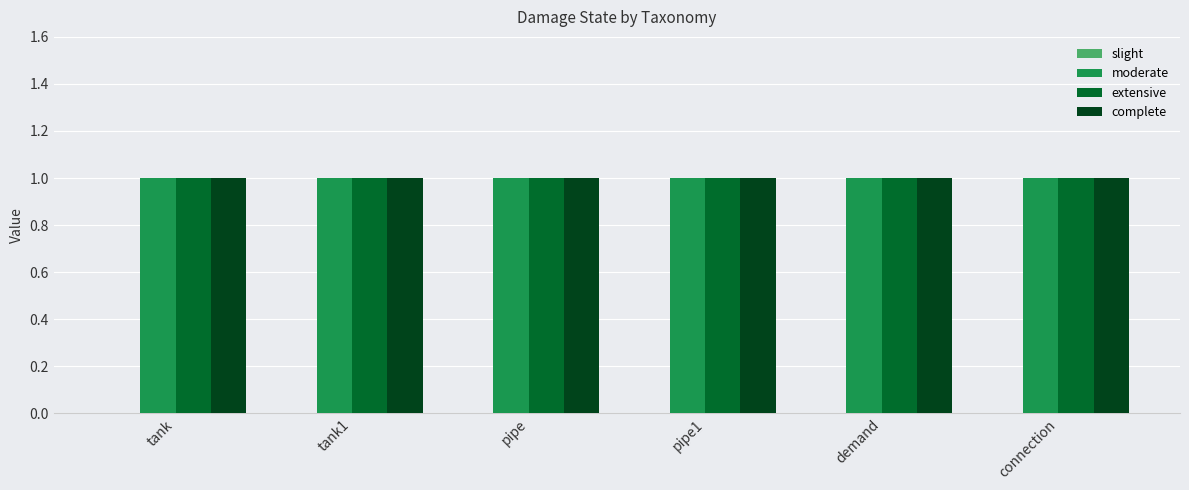

How many bars are there in total?

24